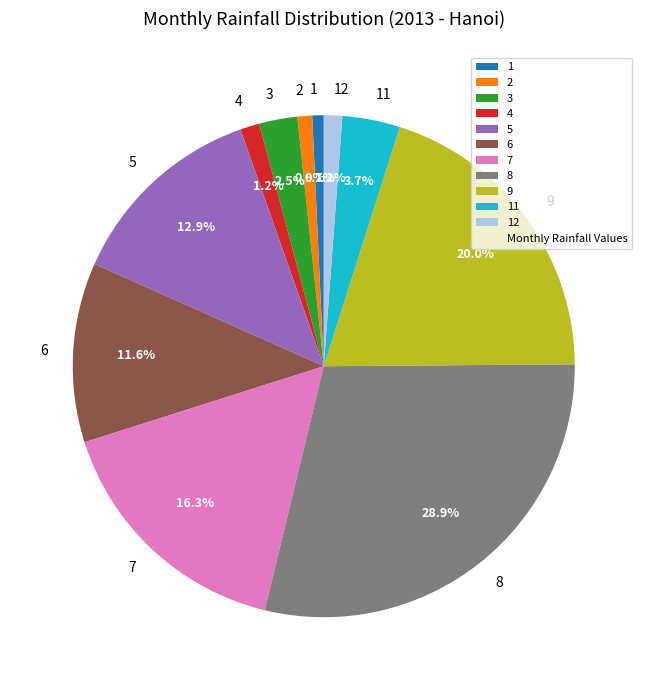

What portion of the pie excludes 9?

80.0%